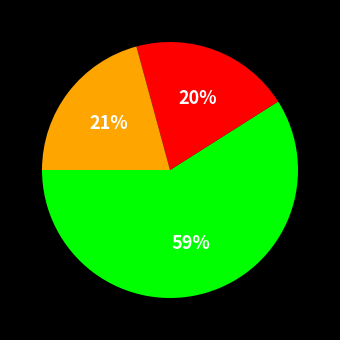

To the nearest percent, what is the average slice percentage?

33%